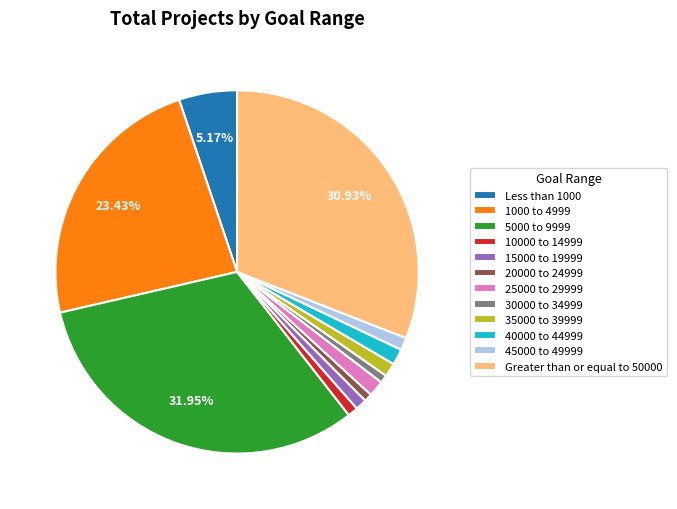

Combined, do 5000 to 9999 and 10000 to 14999 account for over 50%?

No